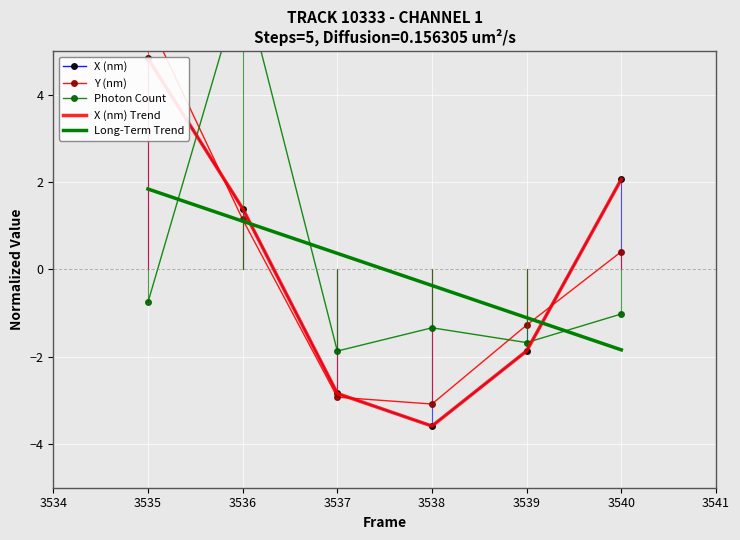

What is the minimum value for Long-Term Trend?

-1.8